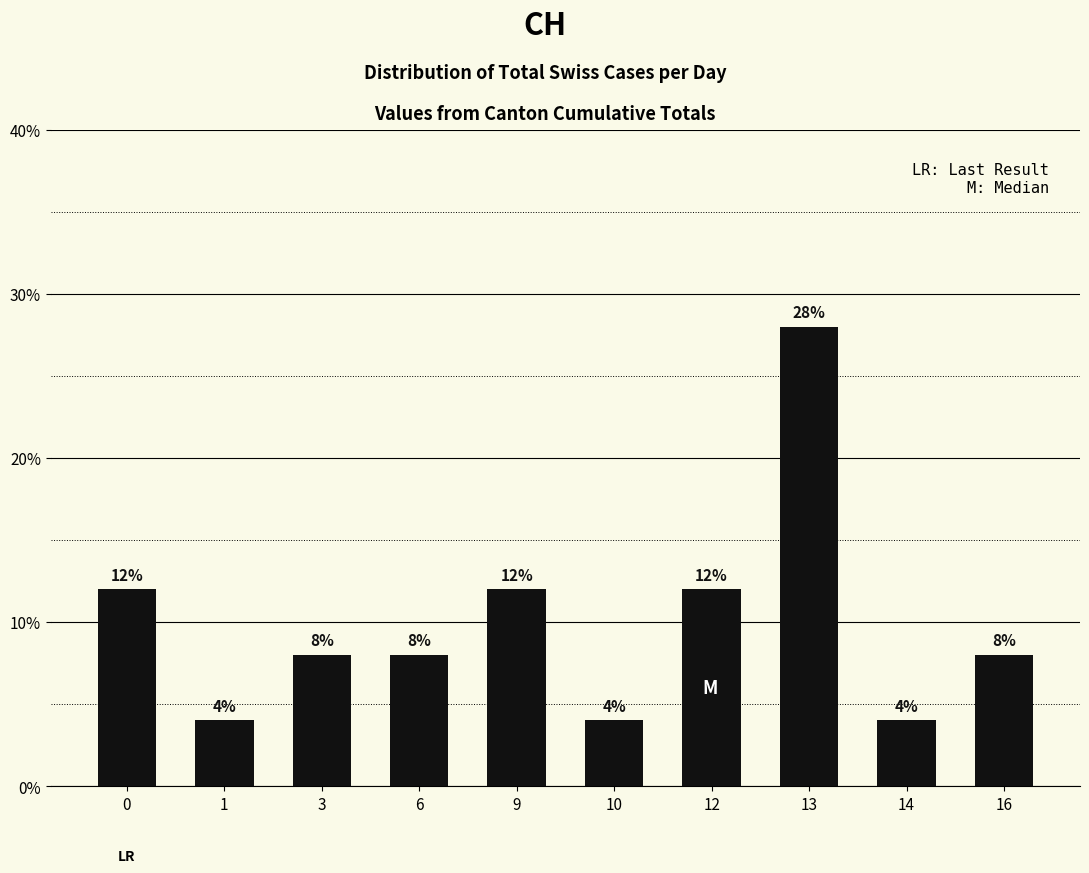

How many values are below 8?

3